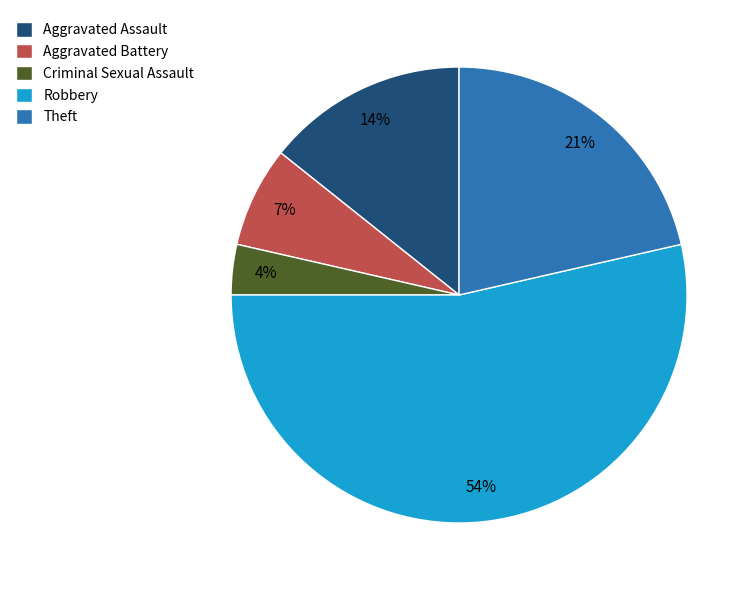

Does Robbery represent more than half of the total?

Yes